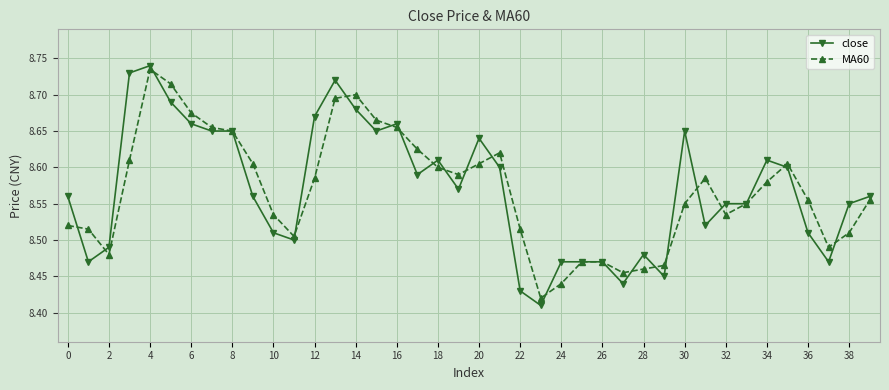

At how many categories does at least one series exceed 8?

40